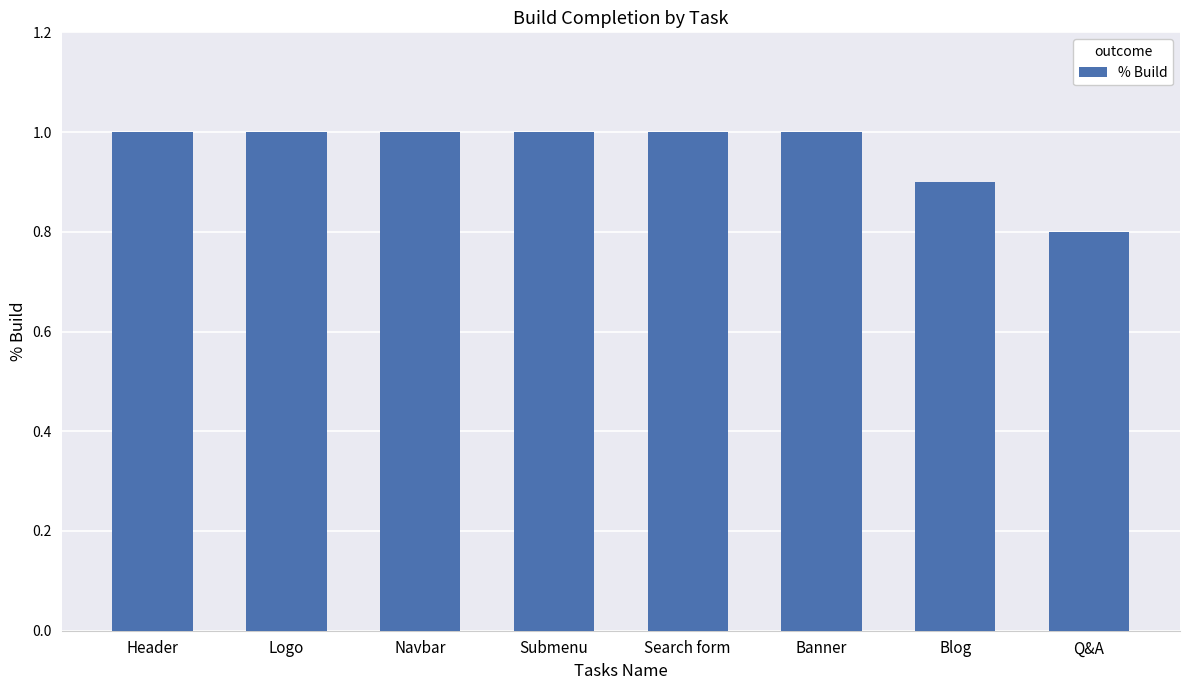

Reading left to right, transcribe all the data shown in this chart.

1.0	1.0	1.0	1.0	1.0	1.0	0.9	0.8